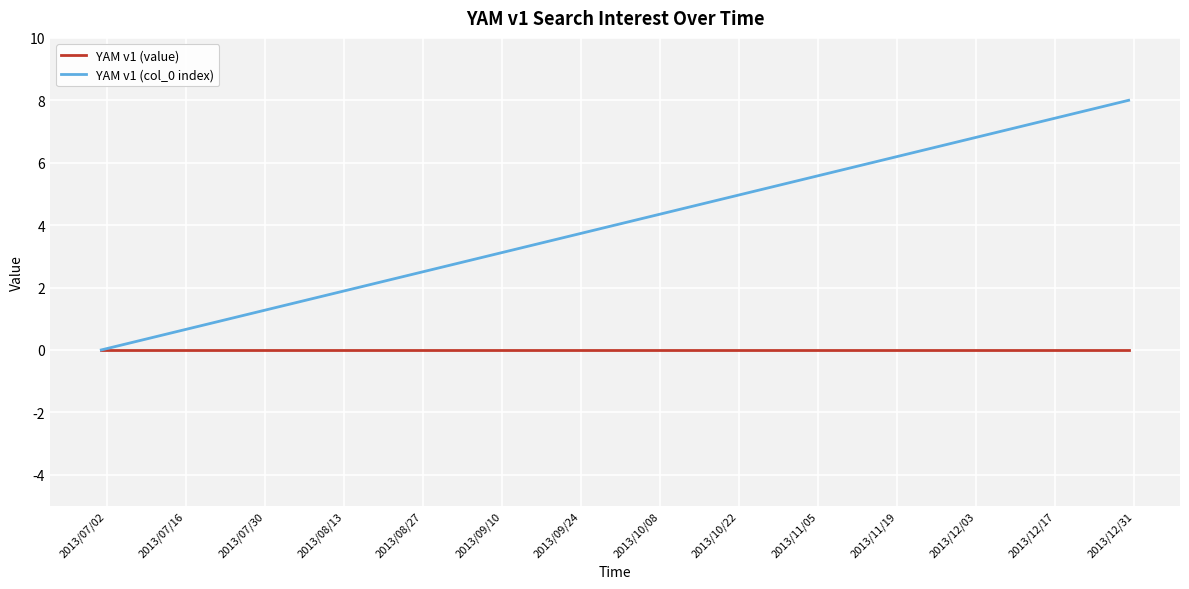

List the series in order of their peak value, highest first.

YAM v1 (col_0 index), YAM v1 (value)